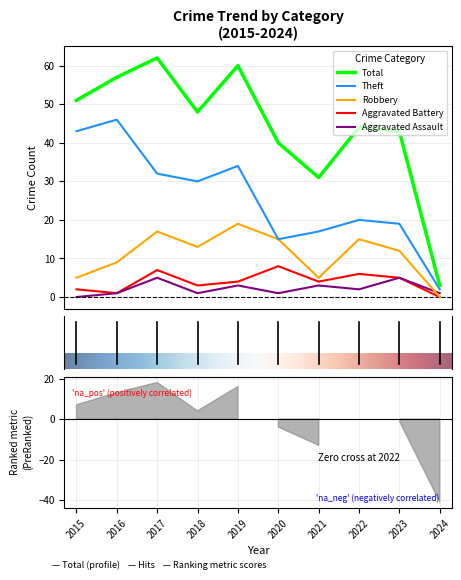

How many interior local peaks does the Aggravated Assault series have?

4